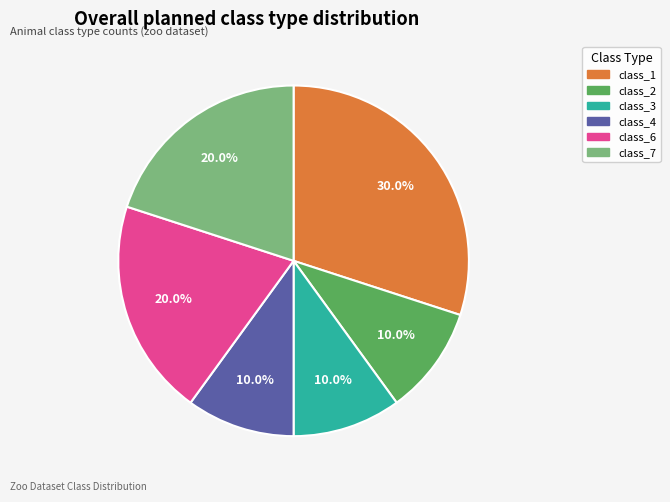

Which category has the biggest portion of the pie?

class_1